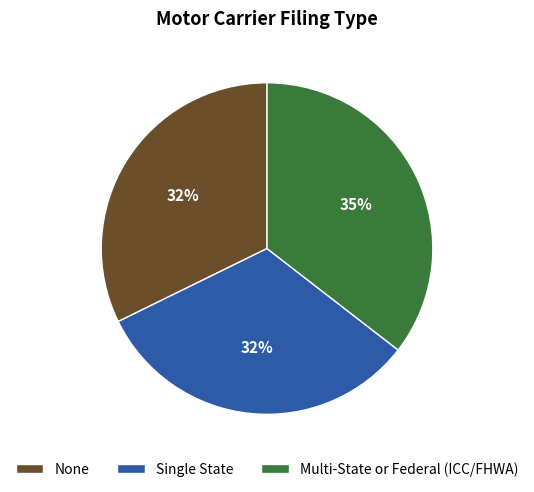

Between None and Multi-State or Federal (ICC/FHWA), which is larger?

Multi-State or Federal (ICC/FHWA)